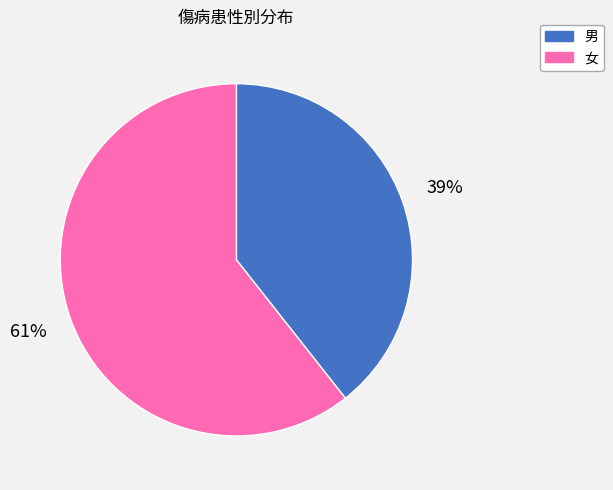

Is it true that 男 is 39% of the pie?

True